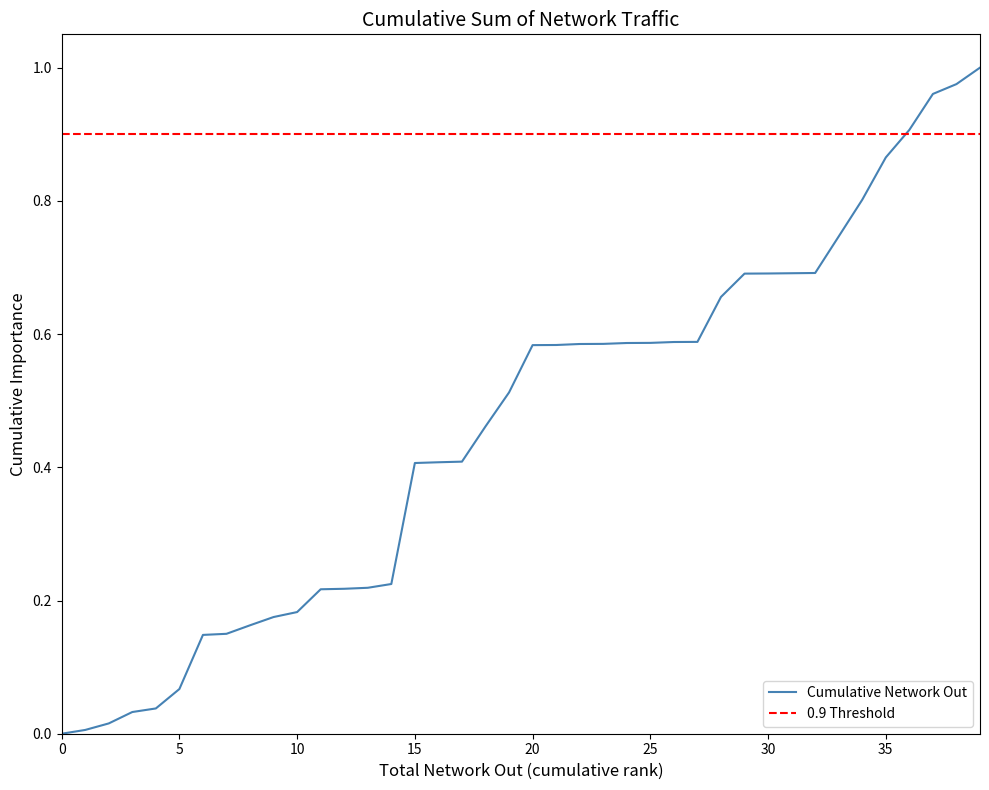

What is the difference between the values at 27 and 10?

0.4